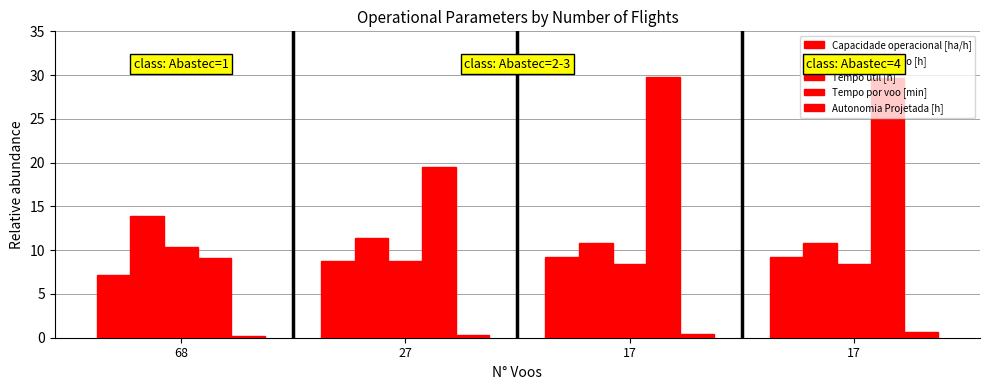

The value of Capacidade operacional [ha/h] at 68 is 7.2. True or false?

True